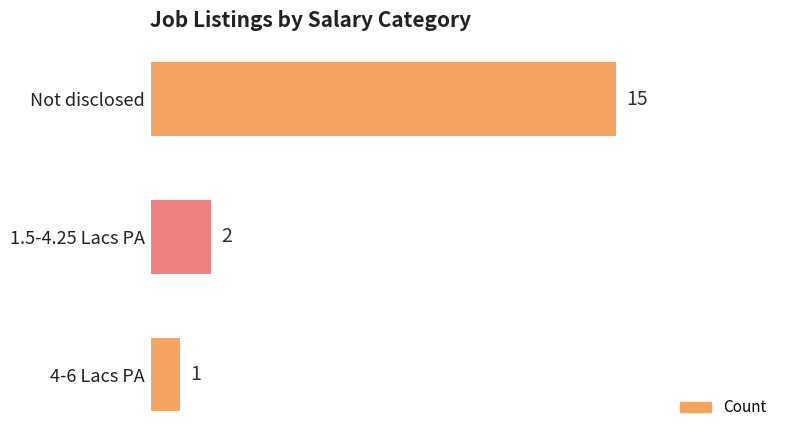

List the labels in order of value, largest first.

Not disclosed, 1.5-4.25 Lacs PA, 4-6 Lacs PA